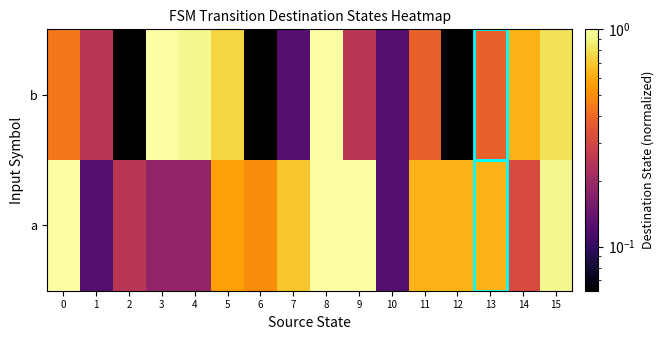

What is the minimum value shown in the chart?

0.1